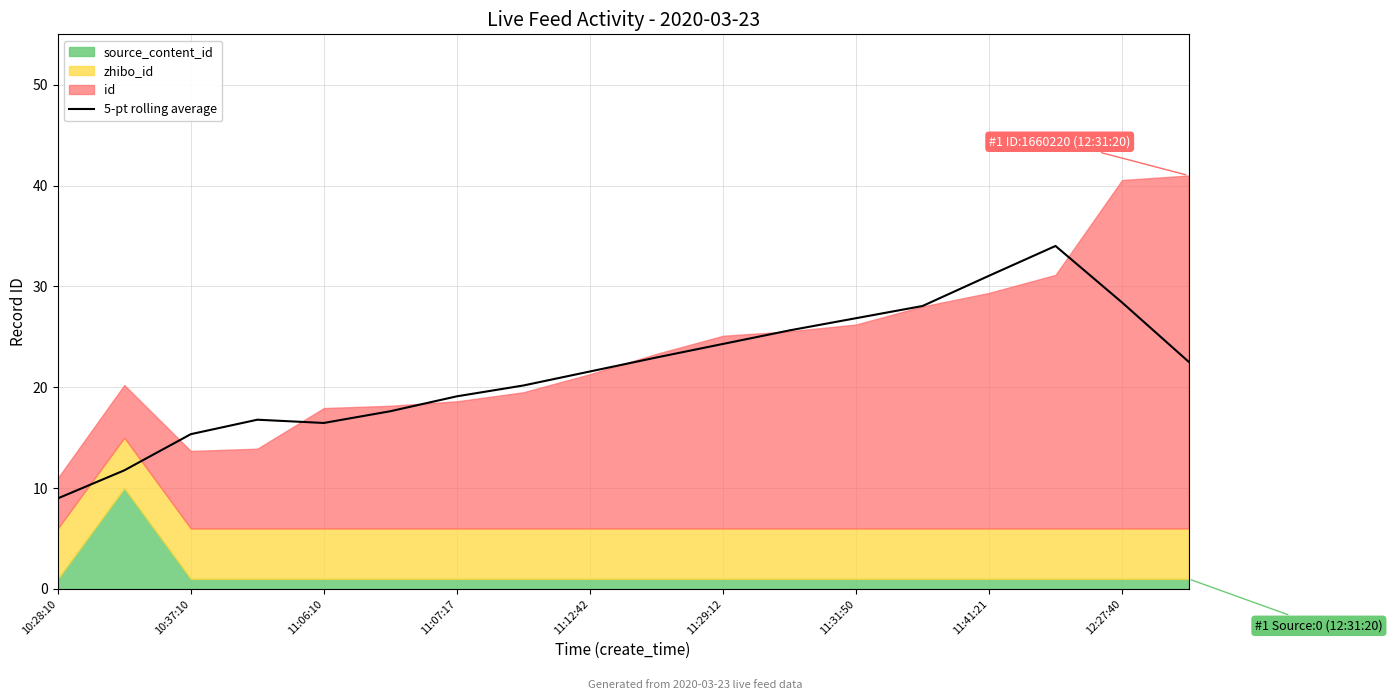

Which label corresponds to the smallest value in the chart?

10:28:10